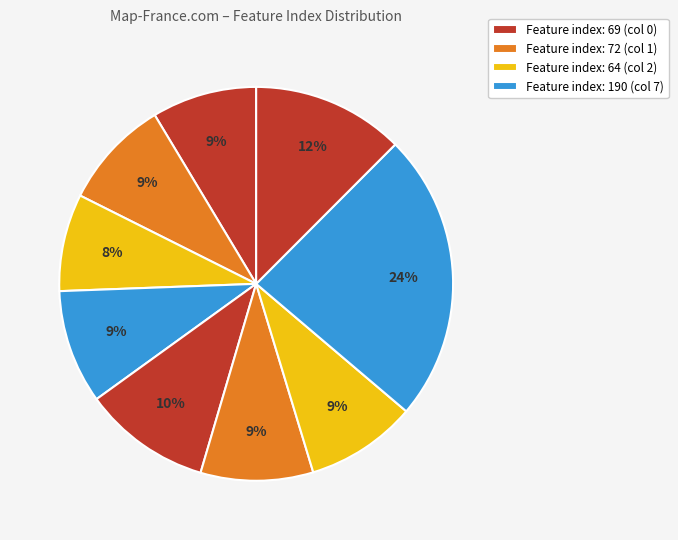

Rank the categories by value from highest to lowest.

7, 8, 4, 3, 5, 6, 1, 0, 2